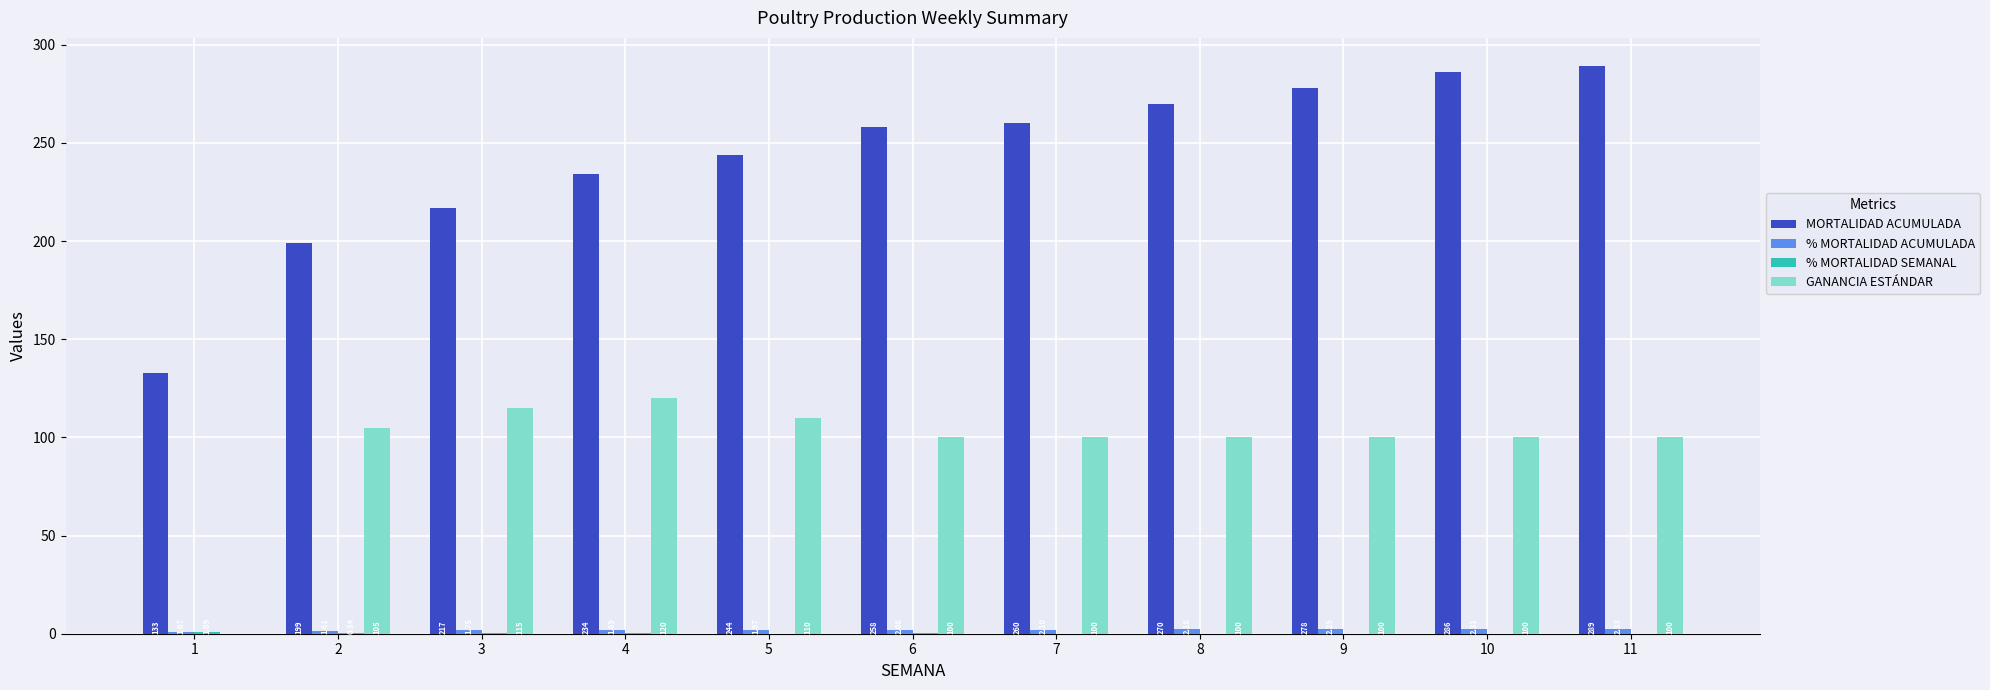

What is the sum of the MORTALIDAD ACUMULADA values at 7 and 1?

393.0